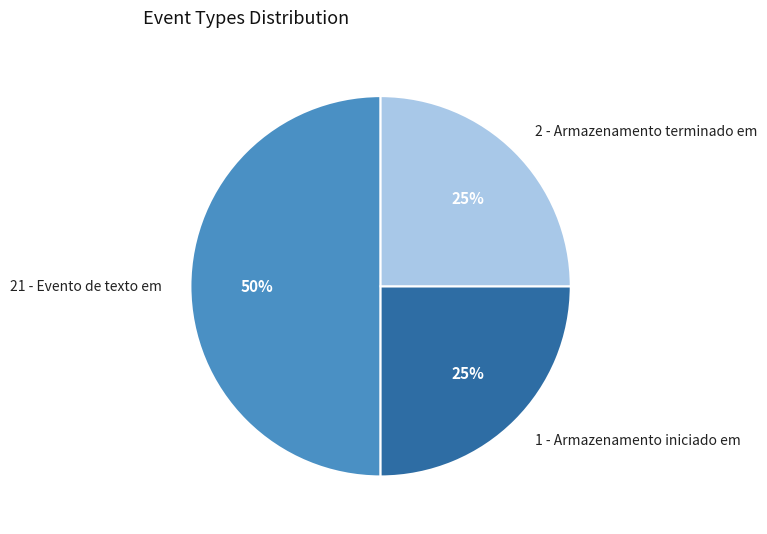

Which category has the biggest portion of the pie?

21 - Evento de texto em